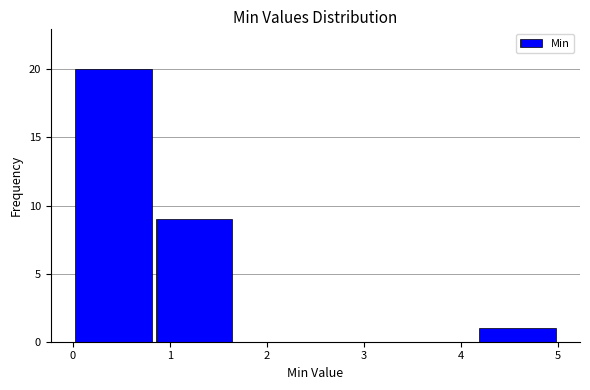

Reading left to right, list every bar in this chart as the range it spans on the x-axis followed by its height. Neither the bar edges nor the heights are printed on the chart, so give them approximately, as read against the axes.

0.0 to 0.8: 20
0.8 to 1.7: 9
1.7 to 2.5: 0
2.5 to 3.3: 0
3.3 to 4.2: 0
4.2 to 5.0: 1